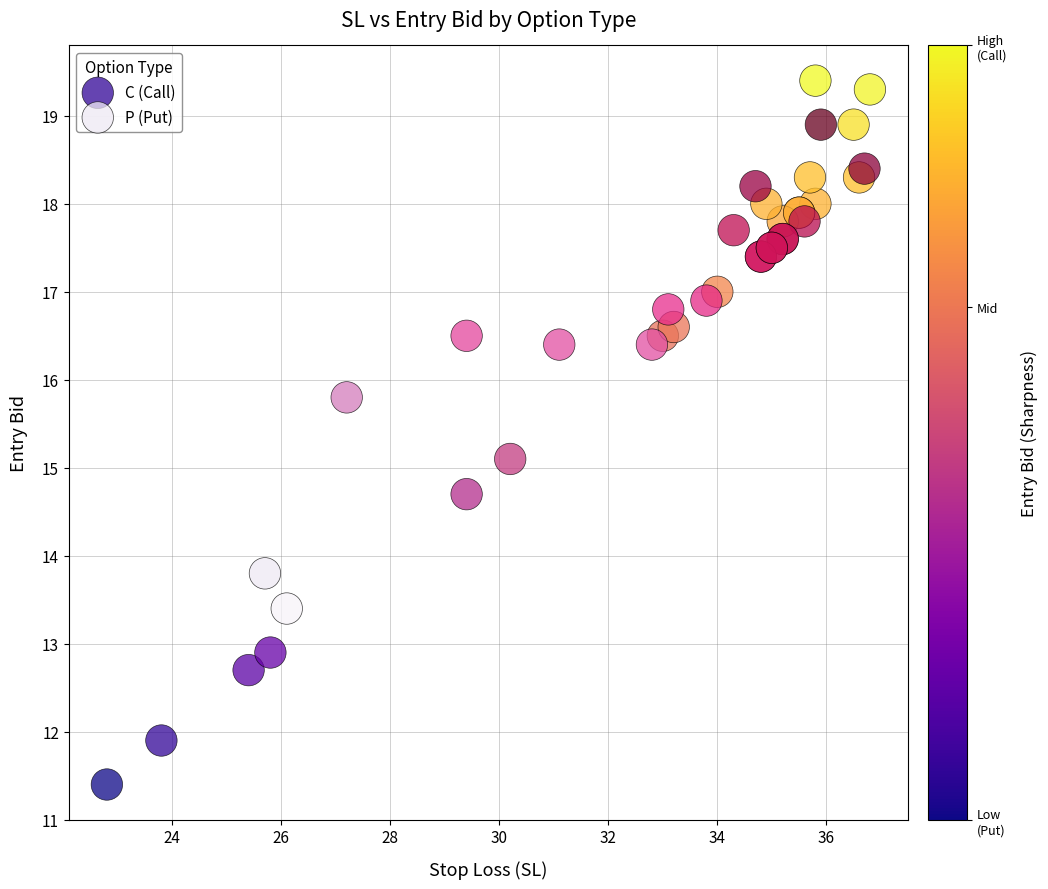

Which series has the largest Y range (max minus min)?

C (Call)